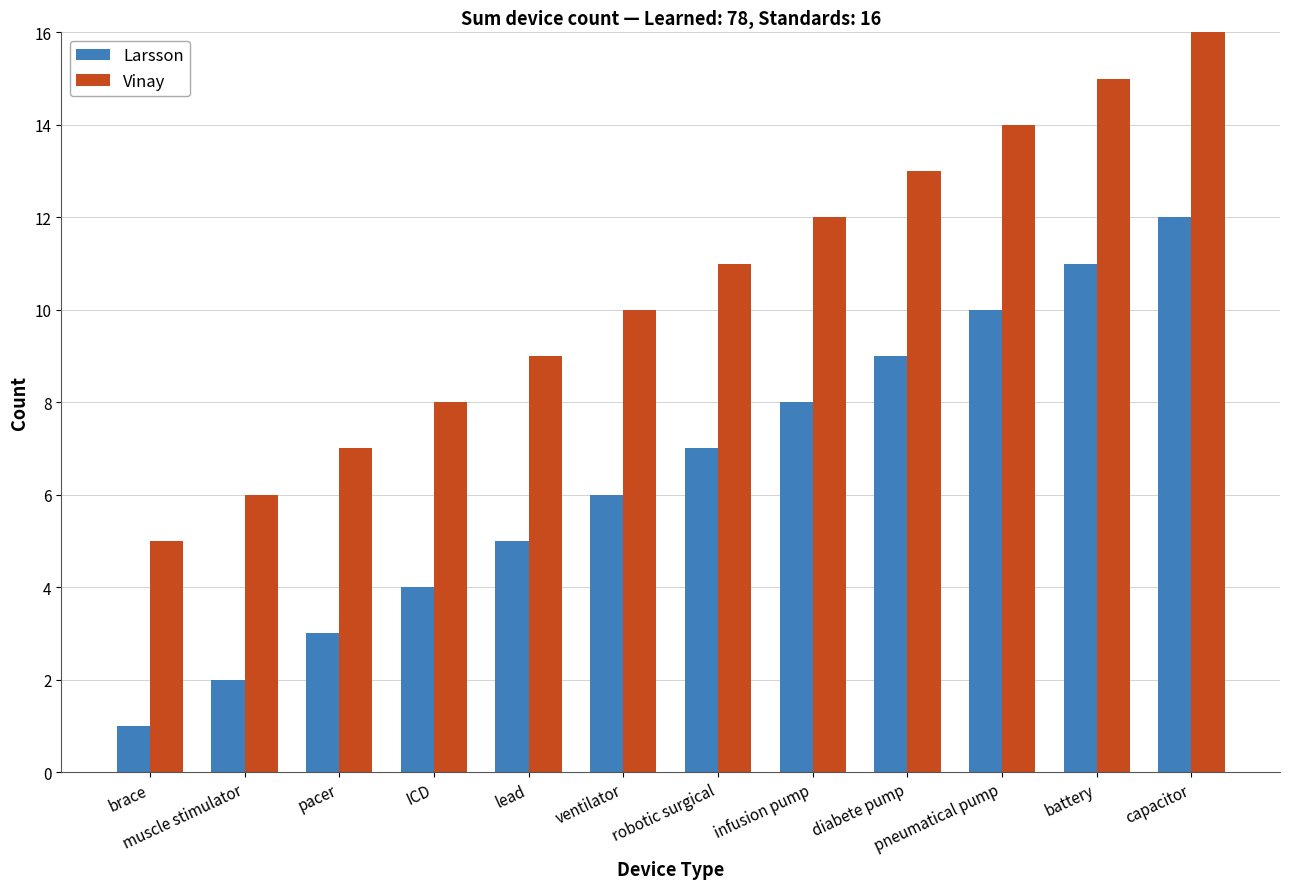

What is the spread (max minus min) of values at battery?

4